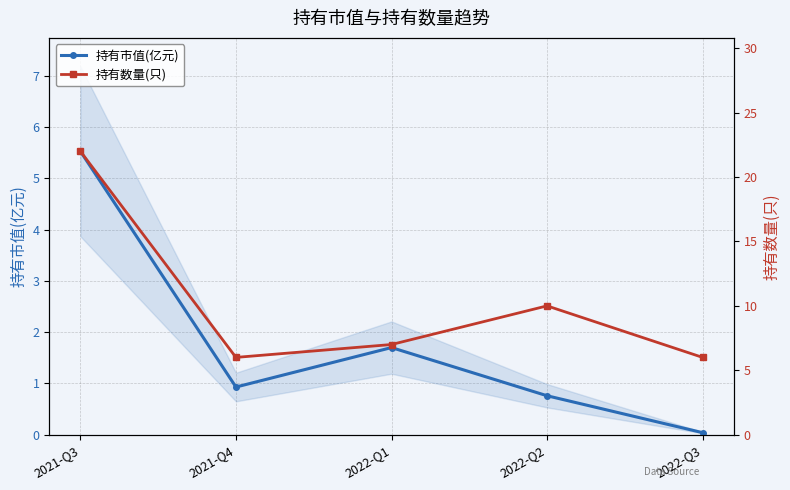

What are all the series names shown in the legend?

持有市值(亿元), 持有数量(只)